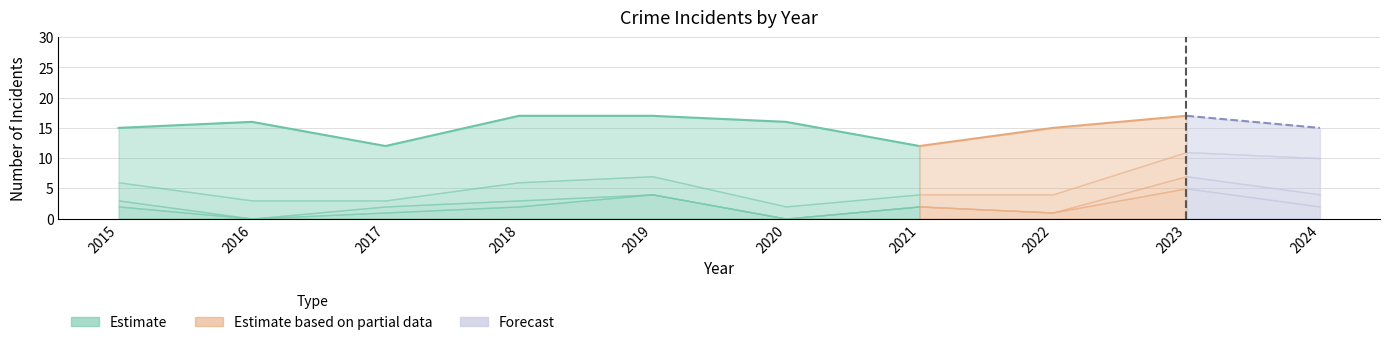

Reading left to right, extract all data points from this chart.

Aggravated Assault: 2	0	1	2	4	0	2	1	5	2
Aggravated Battery: 3	3	1	3	3	2	2	3	4	6
Criminal Sexual Assault: 1	0	1	1	0	0	0	0	2	2
Robbery: 9	13	9	11	10	14	8	11	6	5
Total: 15	16	12	17	17	16	12	15	17	15